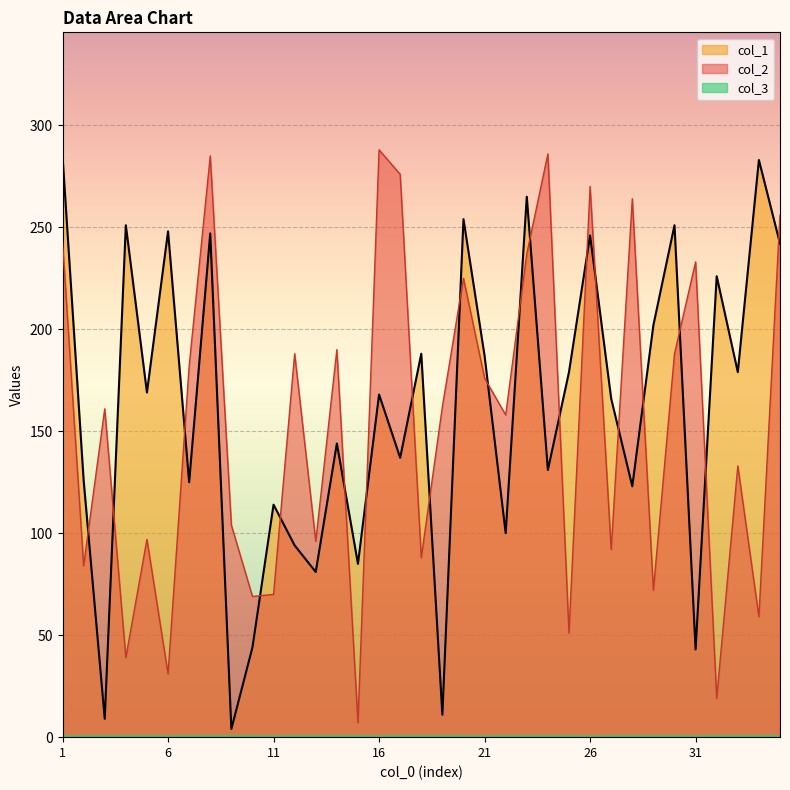

What is the value of the col_2 point at the 20th from the left?

225